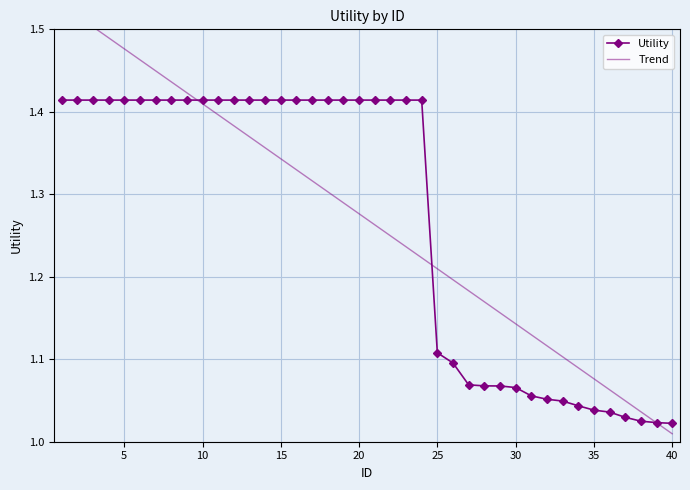

Is this an area chart (filled region under the line)?

No